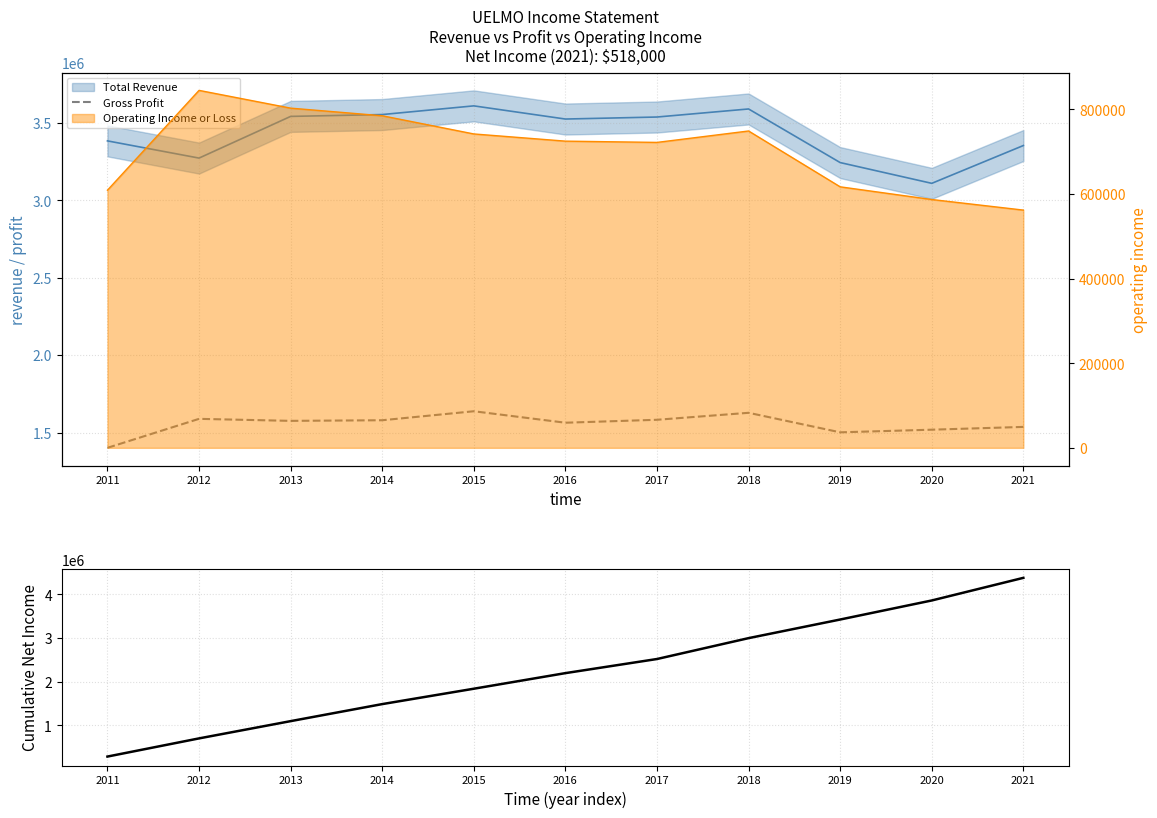

How many interior local peaks does the Gross Profit series have?

3